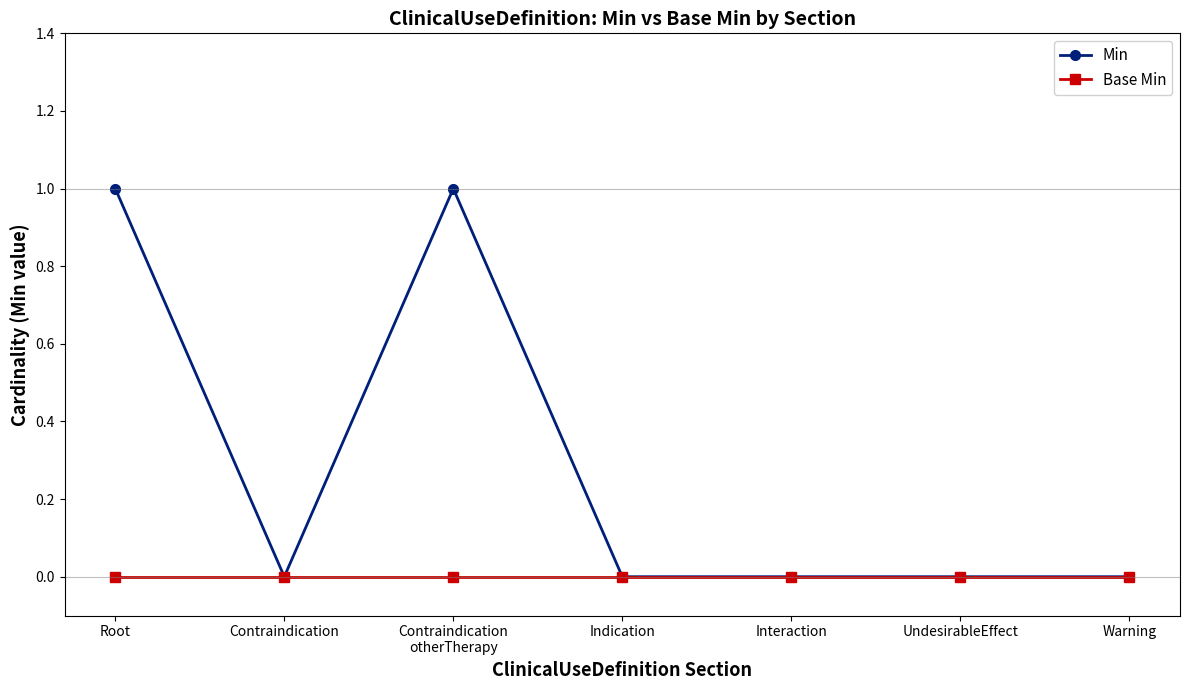

Count the number of categories in the chart.

7